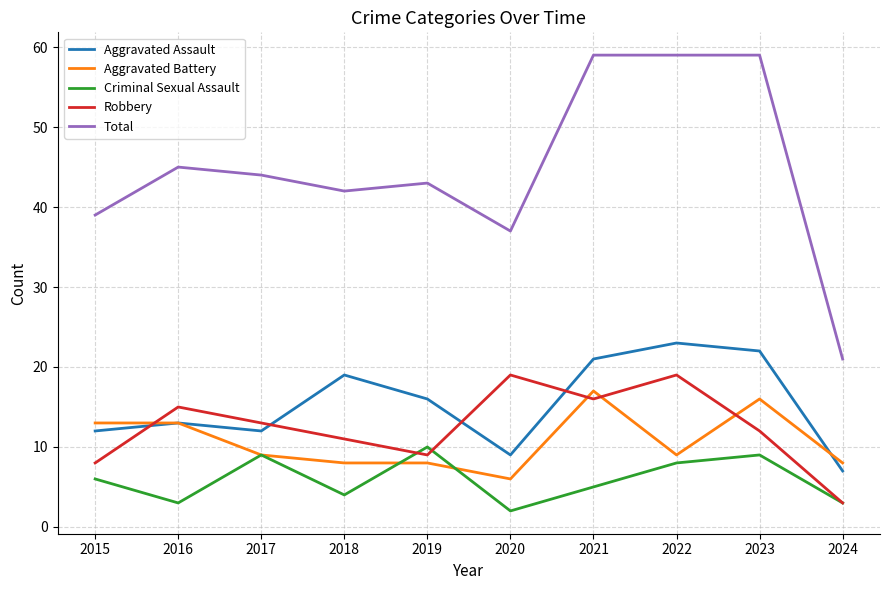

Is it true that Aggravated Assault equals 12 at 2015?

True